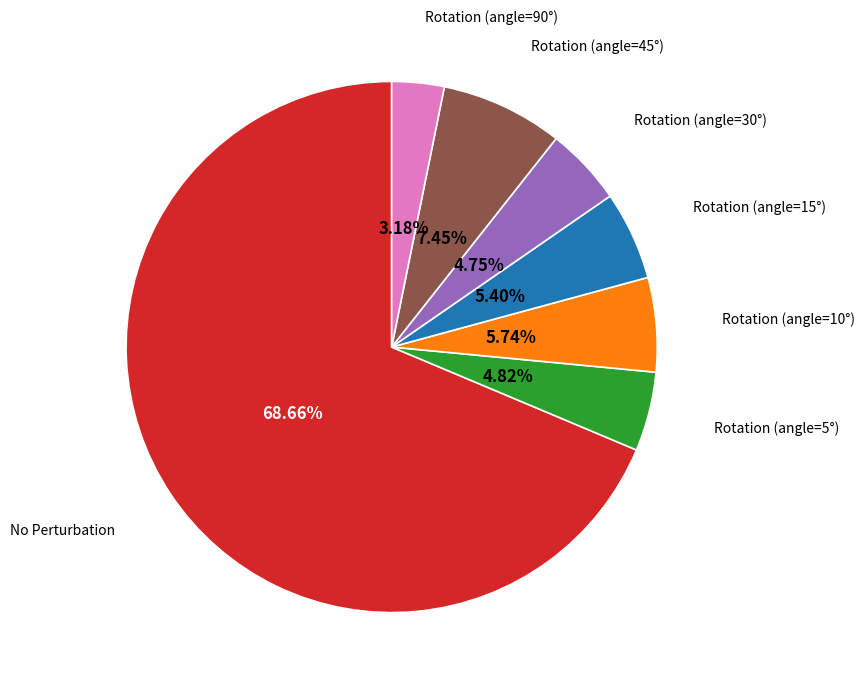

Which slice is the largest?

No Perturbation